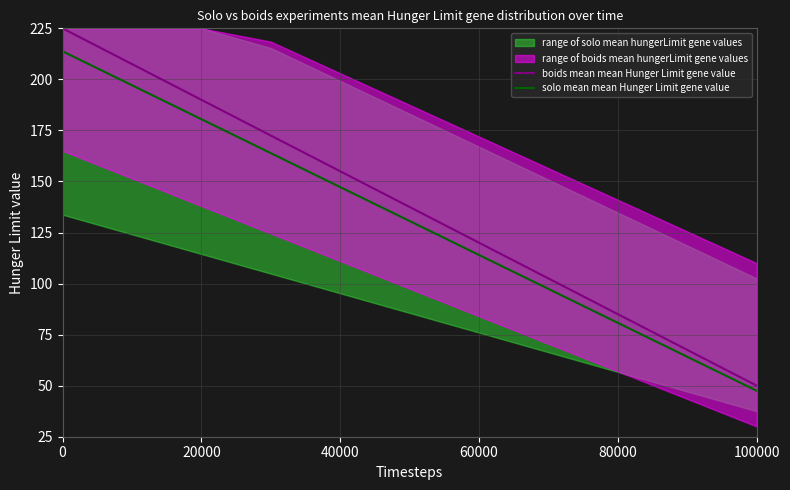

What value does the solo mean mean Hunger Limit gene value series have at 0?

213.8